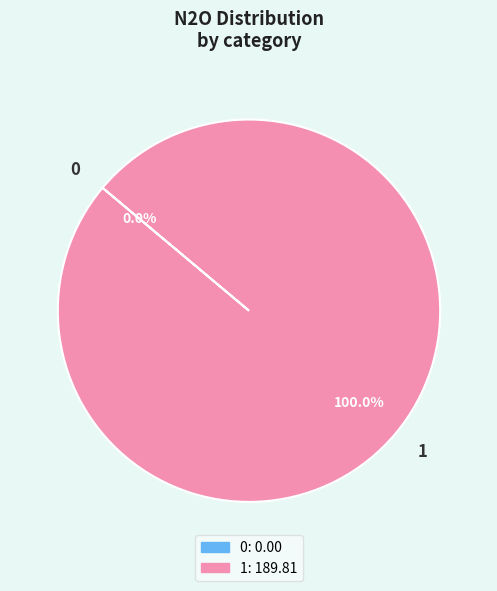

Is there a majority slice in this chart?

Yes